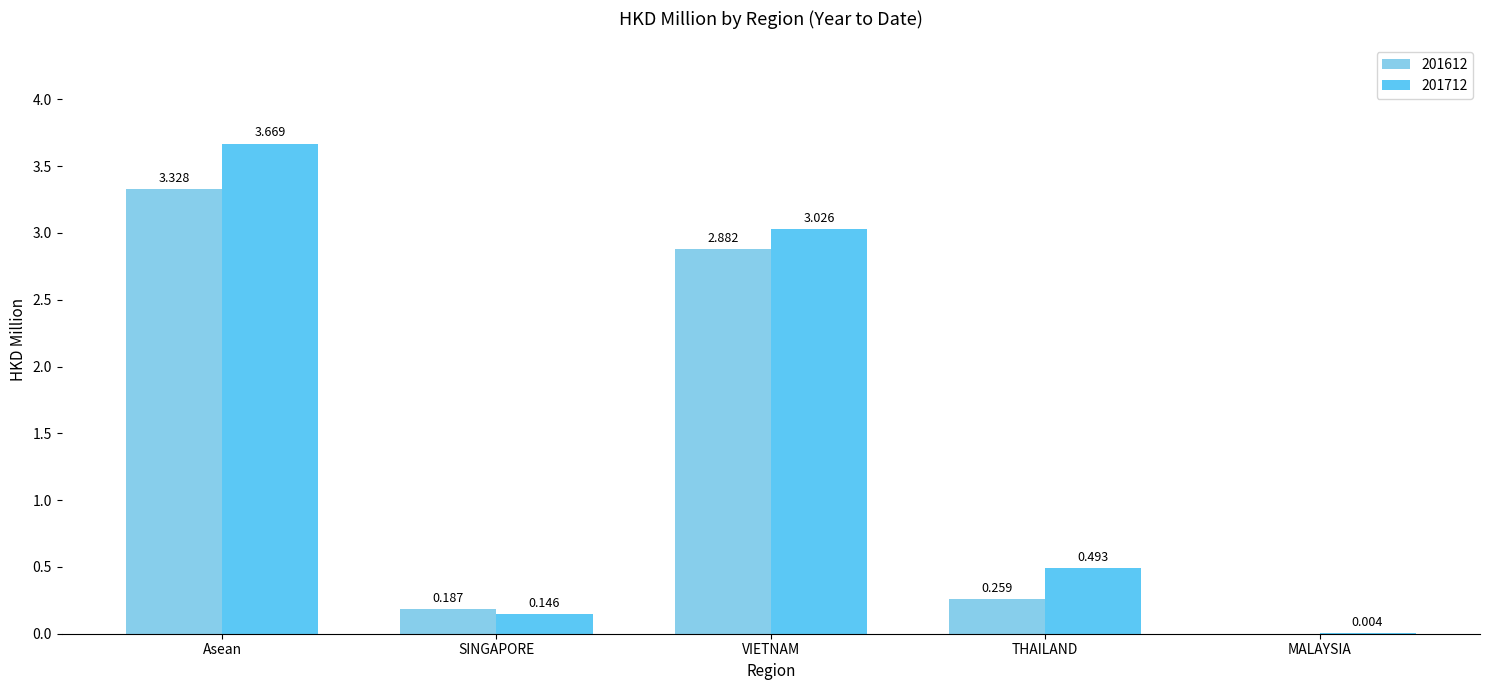

How many groups of bars are there?

5